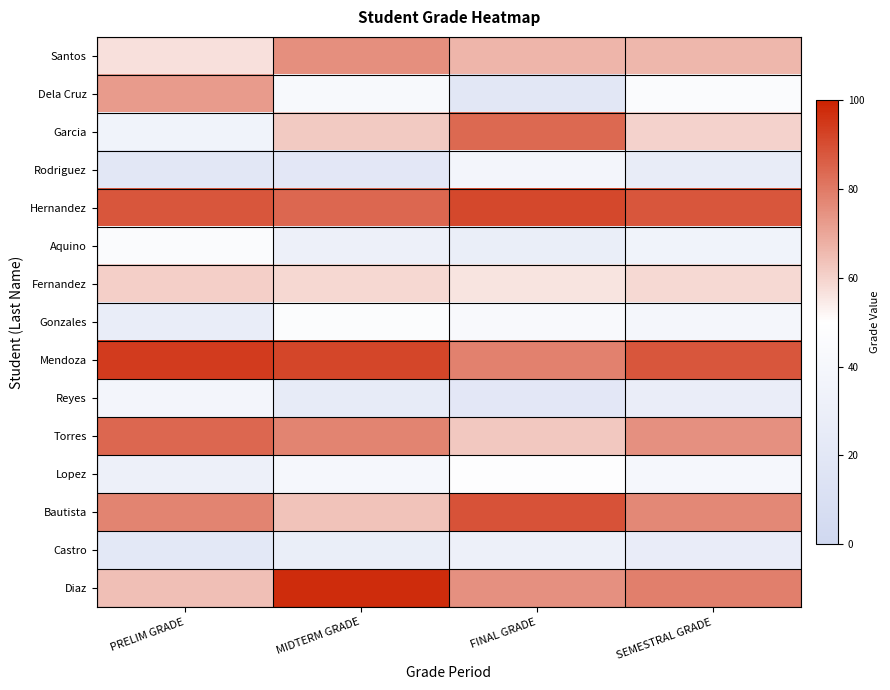

What is the difference between the highest and lowest values at FINAL GRADE?

71.5